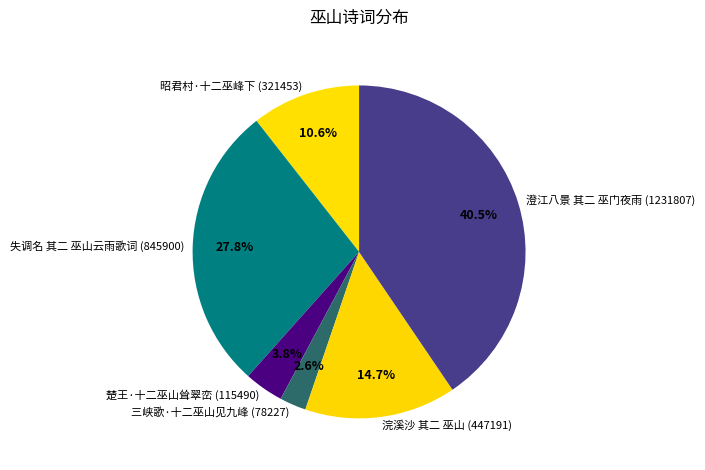

Between 楚王·十二巫山耸翠峦 and 三峡歌·十二巫山见九峰, which is larger?

楚王·十二巫山耸翠峦